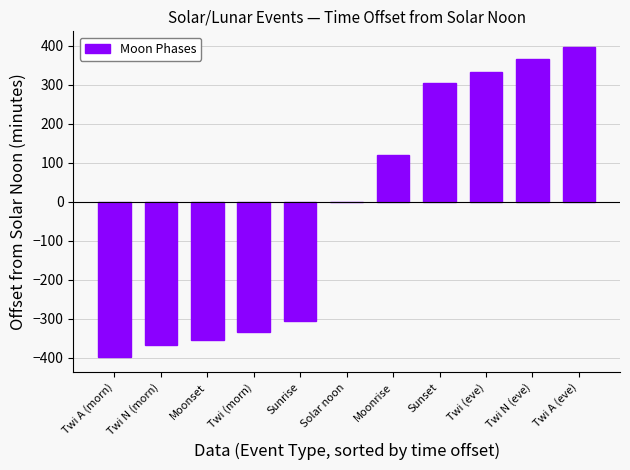

Read the value at Sunset, to the nearest 10.

300